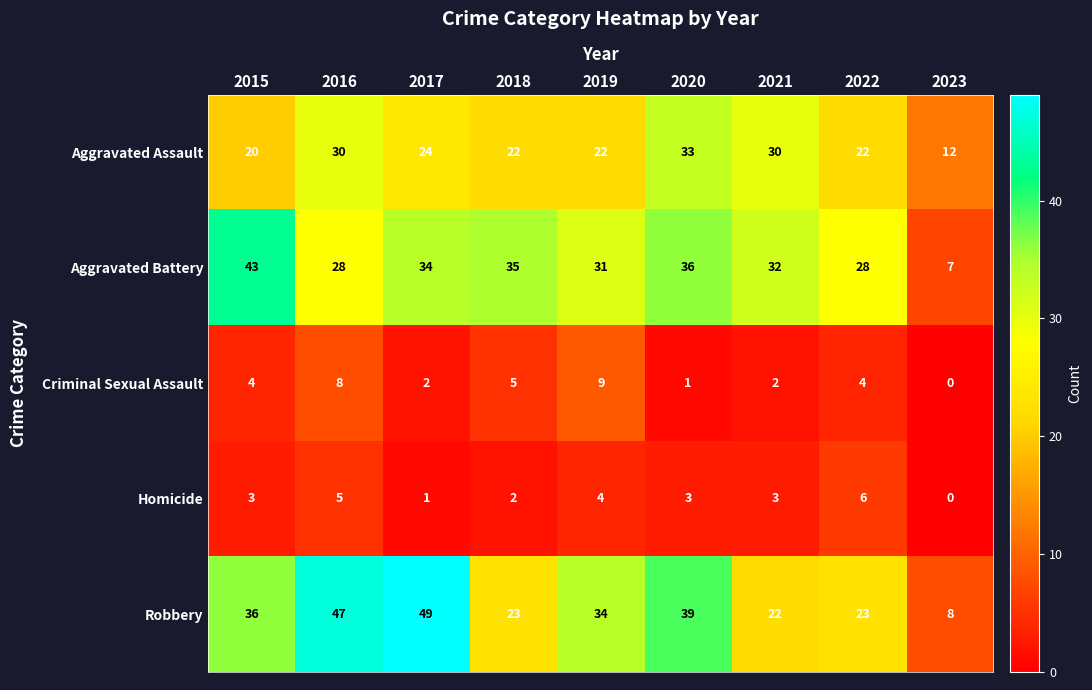

What is the sum of the Robbery values at 2015 and 2022?

59